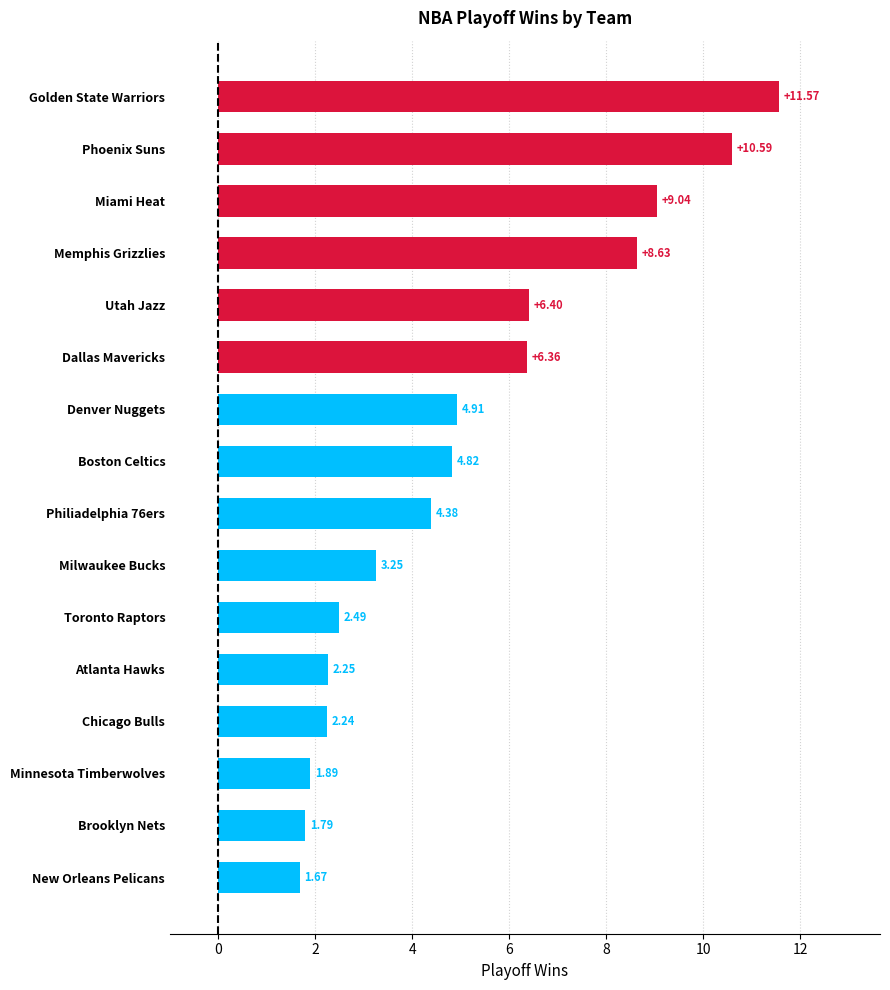

Where is the data nearest to the value 6?

Dallas Mavericks